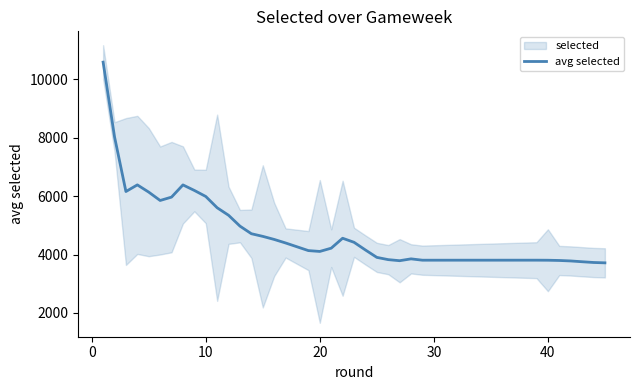

Does the chart display data point markers on the line(s)?

No